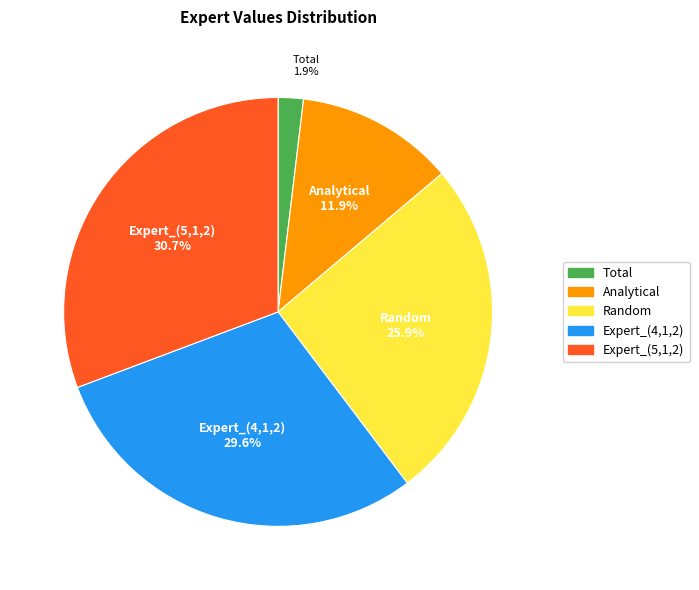

Between Expert_(4,1,2) and Expert_(5,1,2), which is larger?

Expert_(5,1,2)